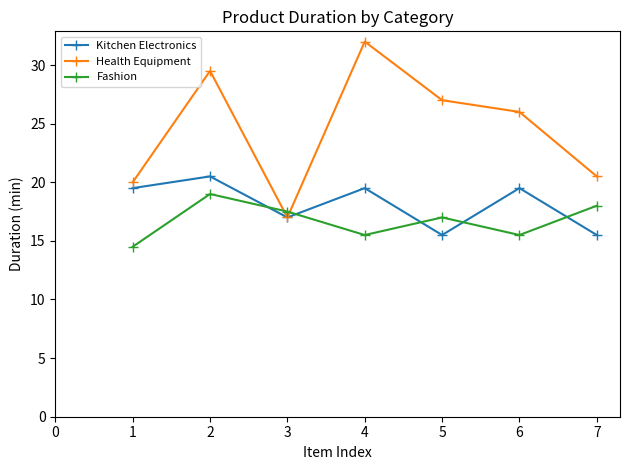

What is the difference between the highest and lowest values at 2?

10.5